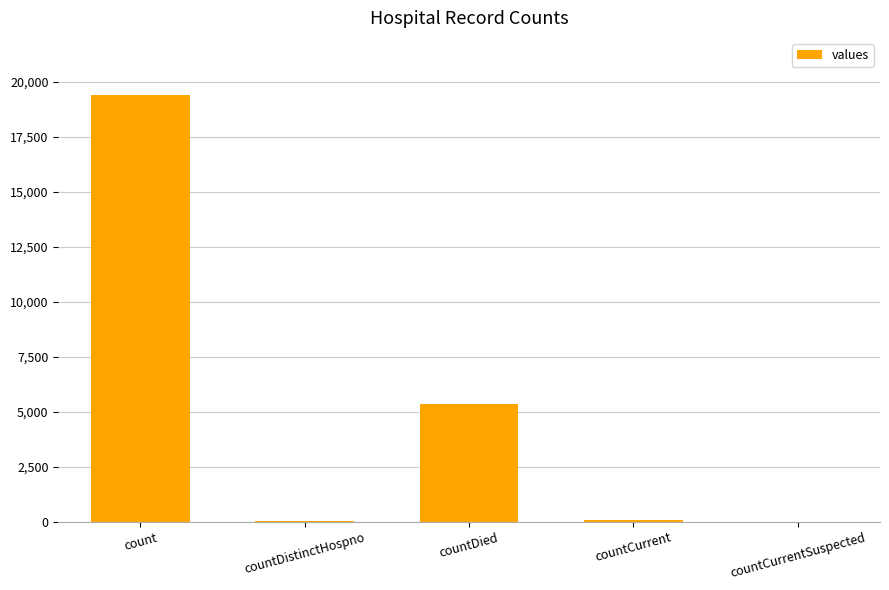

Between countDistinctHospno and countDied, which is larger?

countDied